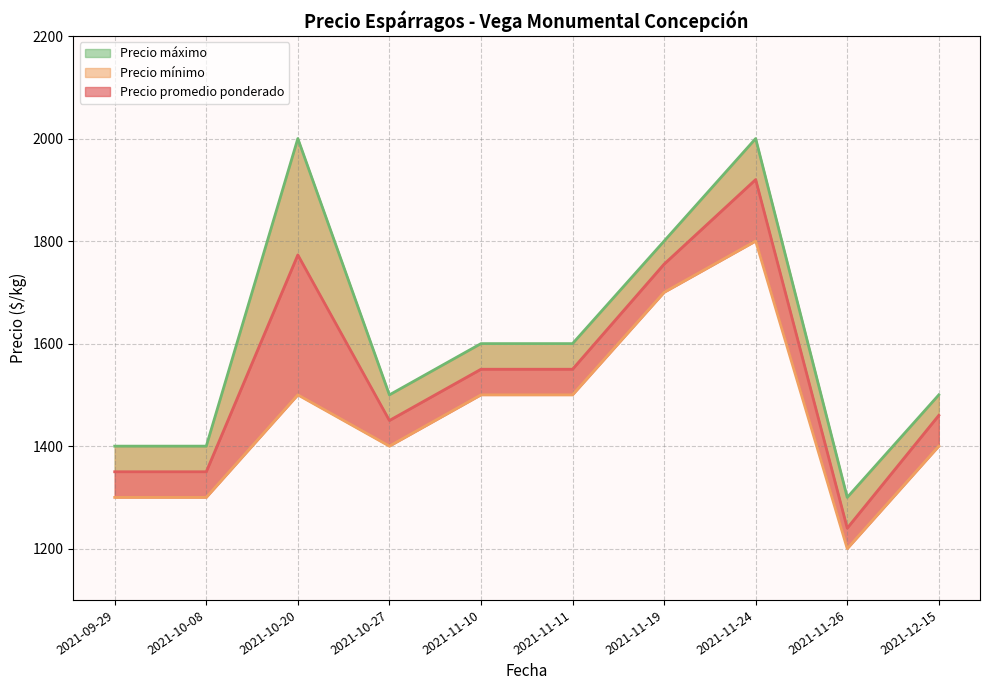

How many interior local valleys does the Precio promedio ponderado series have?

2